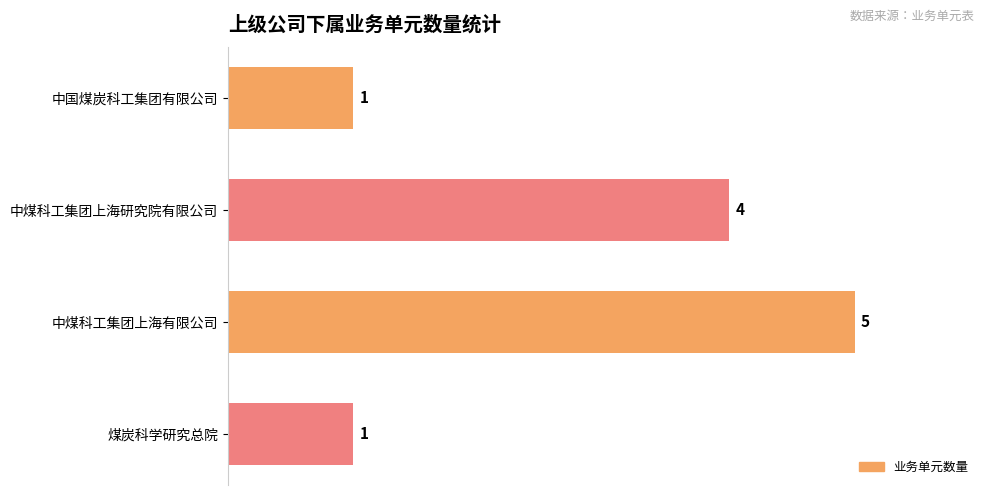

The chart shows a value of 1 at 中煤科工集团上海研究院有限公司. True or false?

False